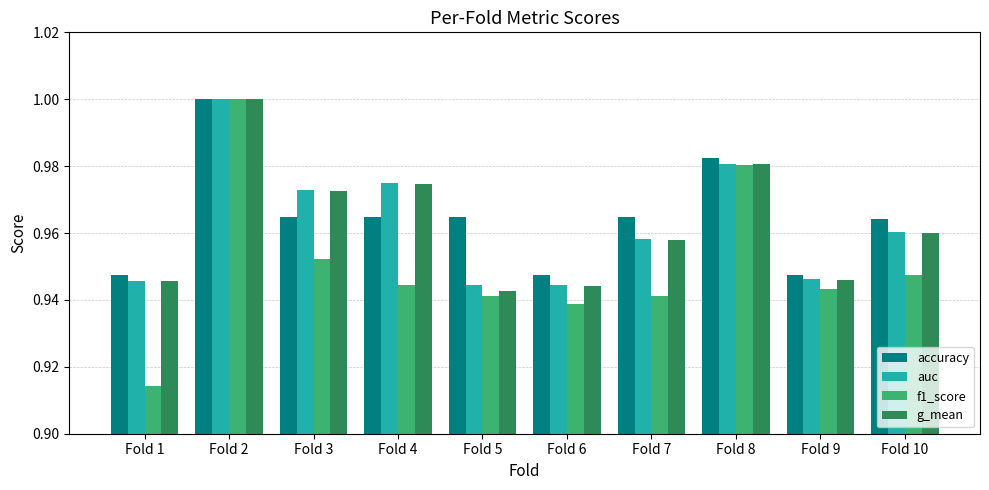

Is the value of accuracy at Fold 10 greater than the value of g_mean at Fold 2?

No